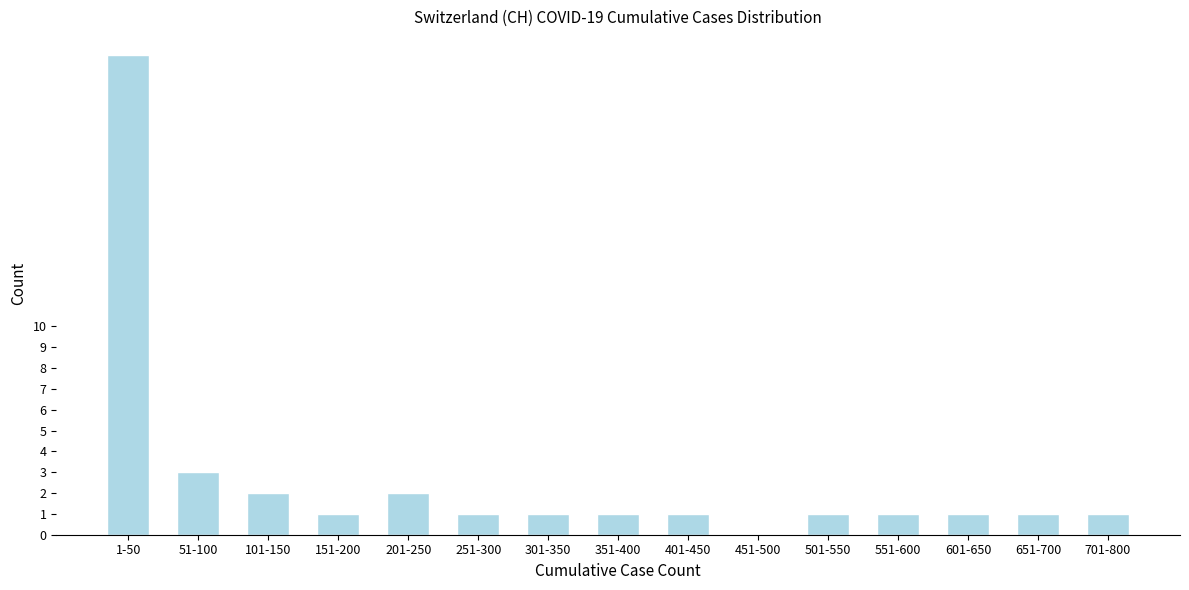

Reading right to left, transcribe all the data shown in this chart.

701-800=1	651-700=1	601-650=1	551-600=1	501-550=1	451-500=0	401-450=1	351-400=1	301-350=1	251-300=1	201-250=2	151-200=1	101-150=2	51-100=3	1-50=23